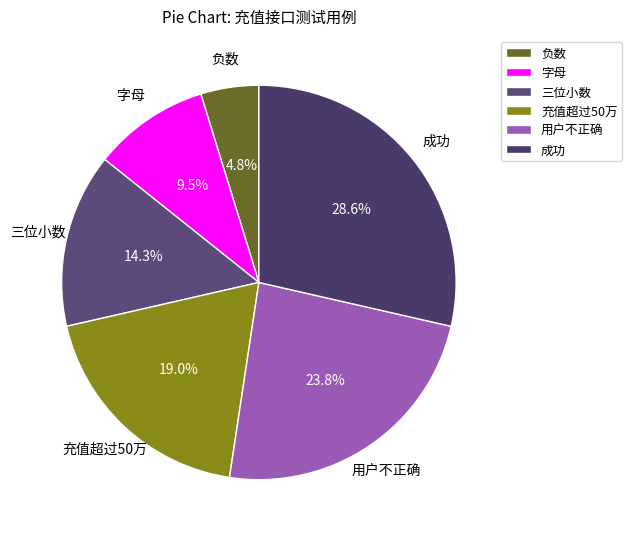

Is there a majority slice in this chart?

No